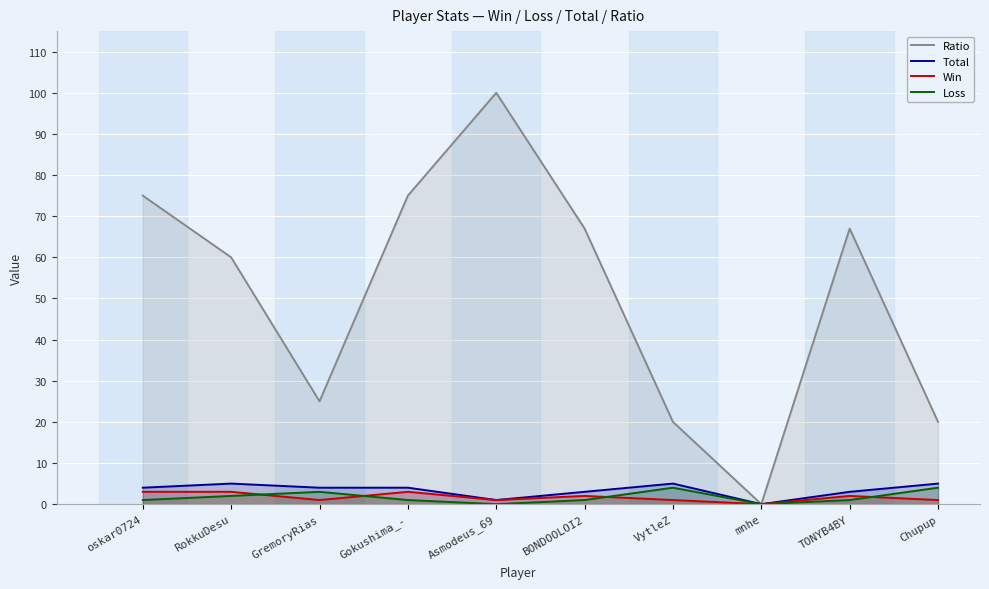

True or false: Loss has more than 2 points higher than both neighbors.

False